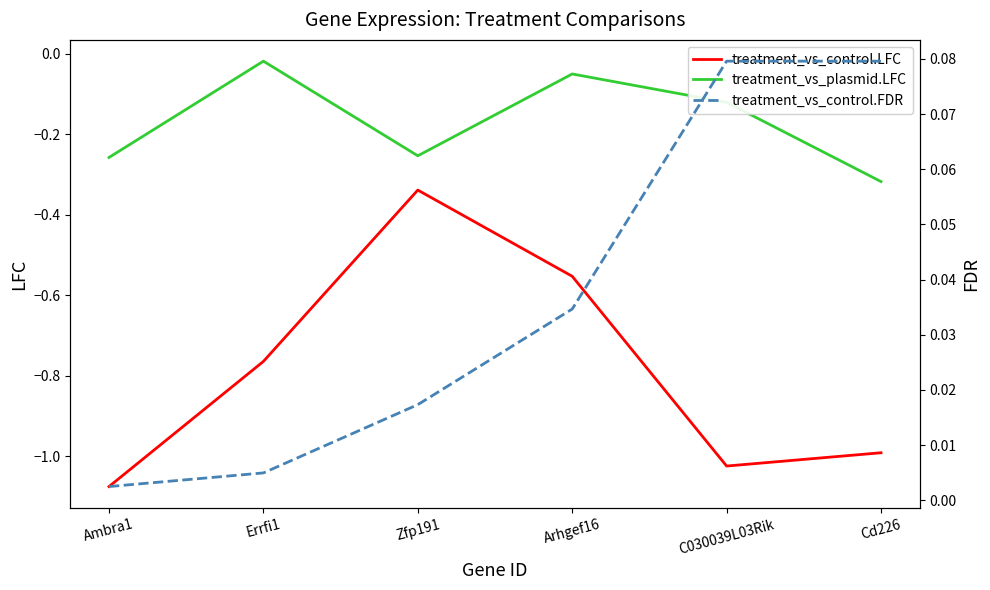

Is the value of treatment_vs_plasmid.LFC at Arhgef16 greater than the value of treatment_vs_control.FDR at Cd226?

No